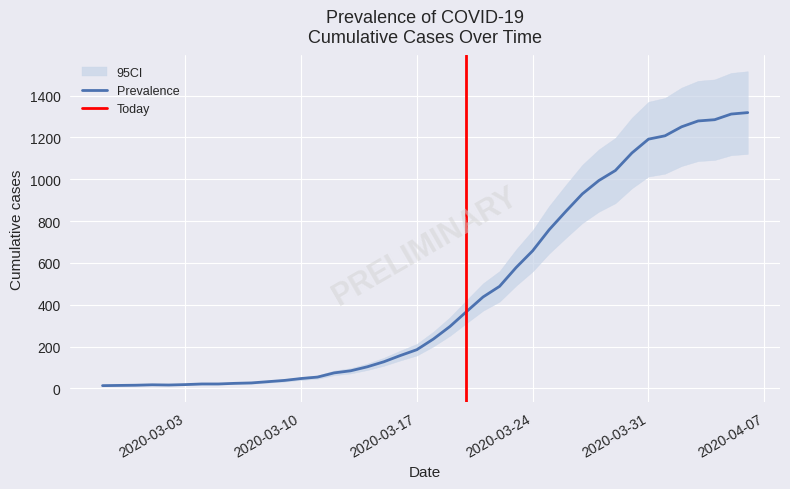

What is the difference between the second highest and minimum values?

1299